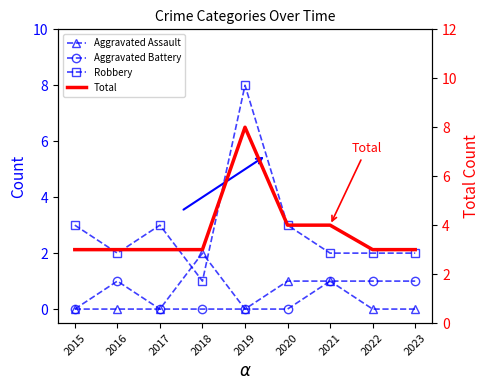

True or false: Aggravated Battery has a value of 1 at 2017.

False